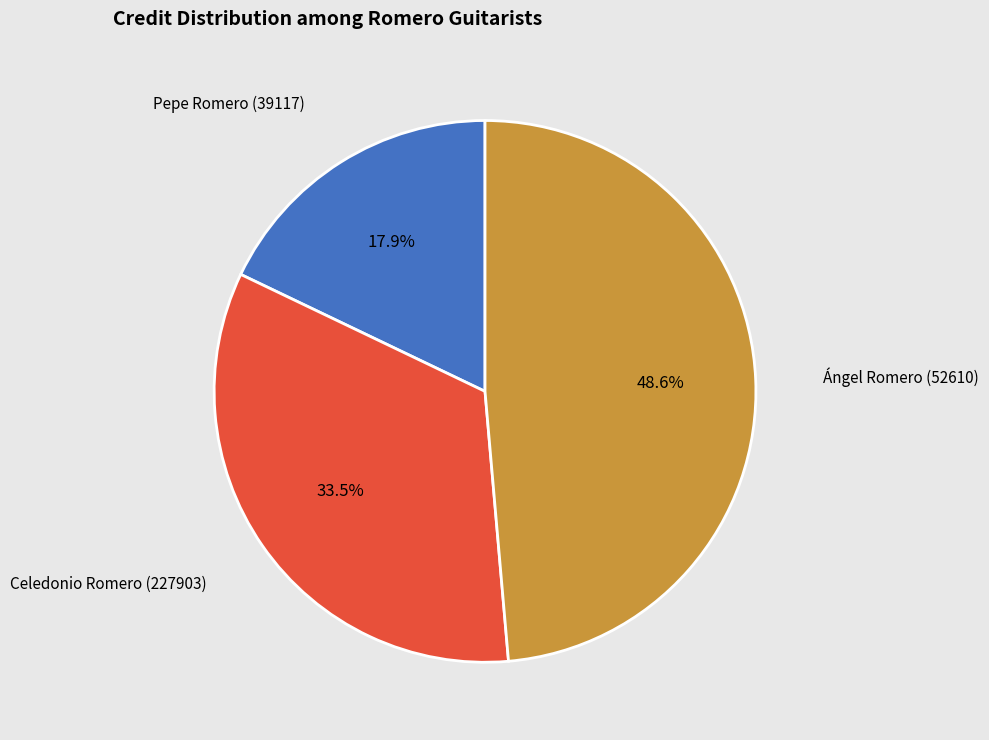

Does Celedonio Romero (227903) represent more than half of the total?

No